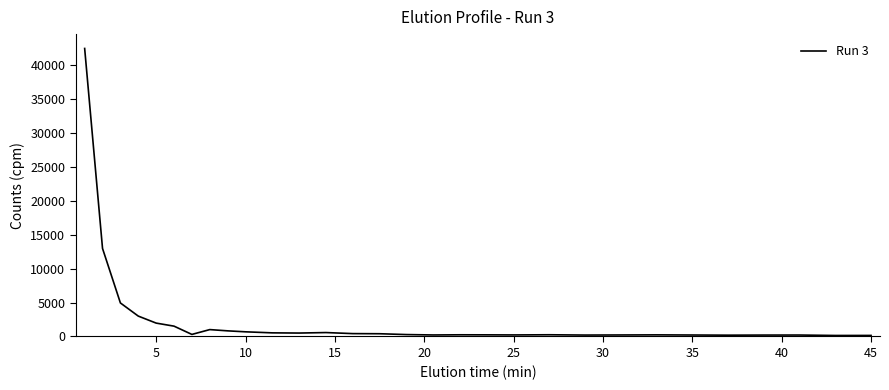

What is the greatest value displayed?

42489.7